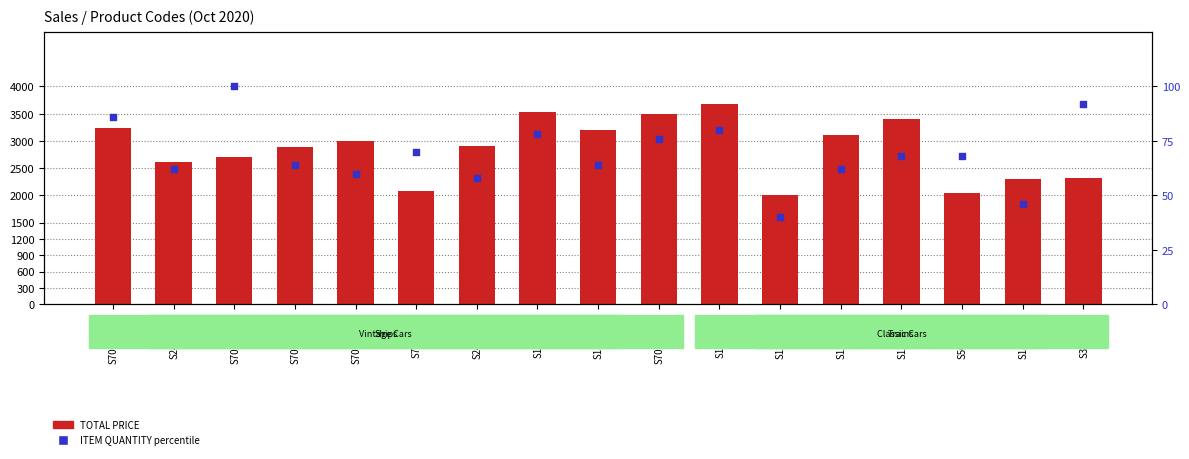

At how many categories does at least one series exceed 1229?

17